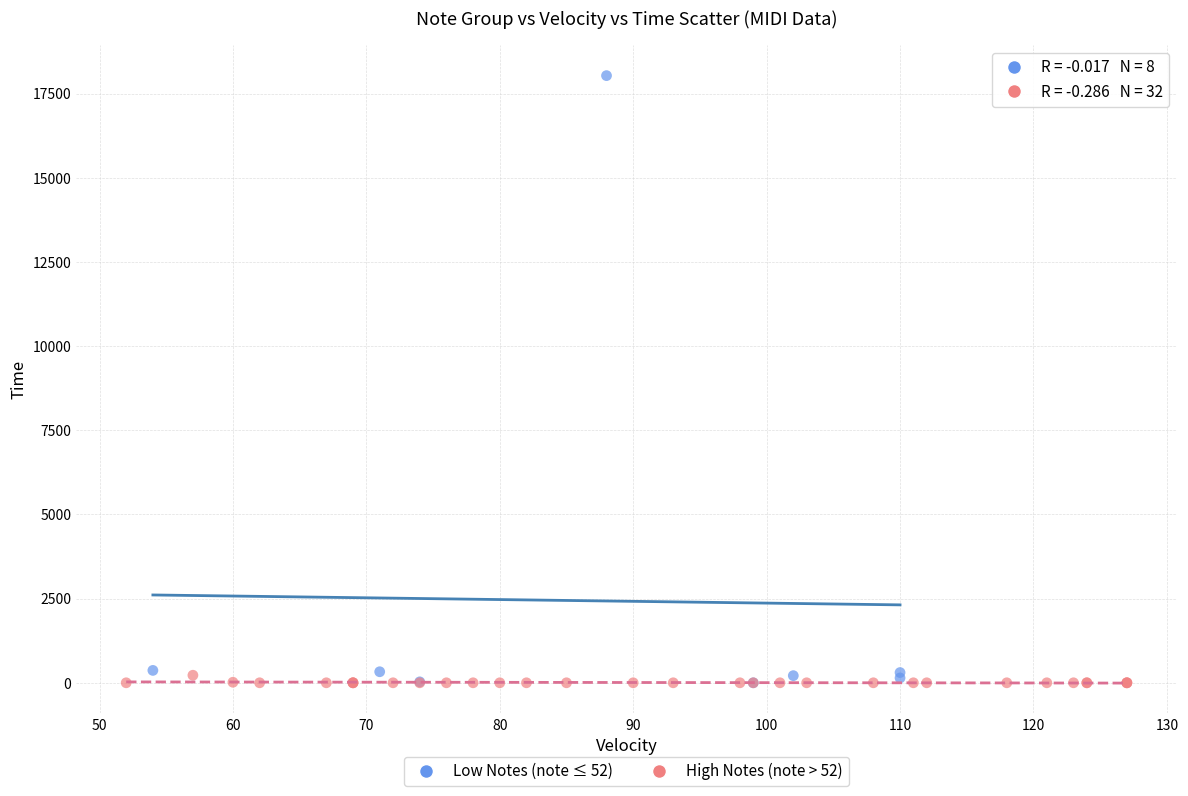

Which series has the largest Y range (max minus min)?

Low Notes (note ≤ 52)